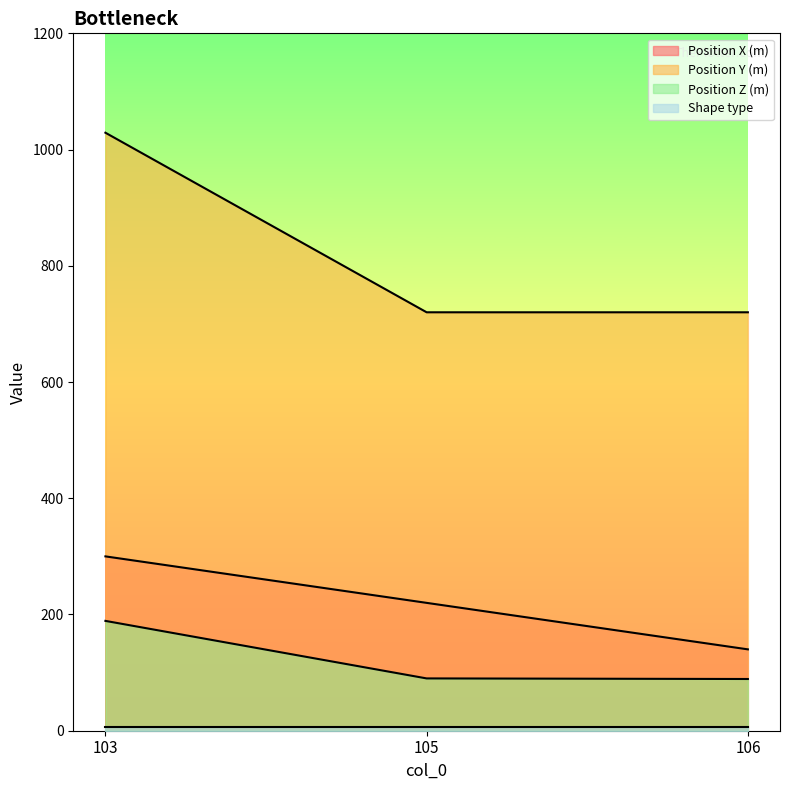

True or false: Position Y (m) has a value of 720 at 106.

True